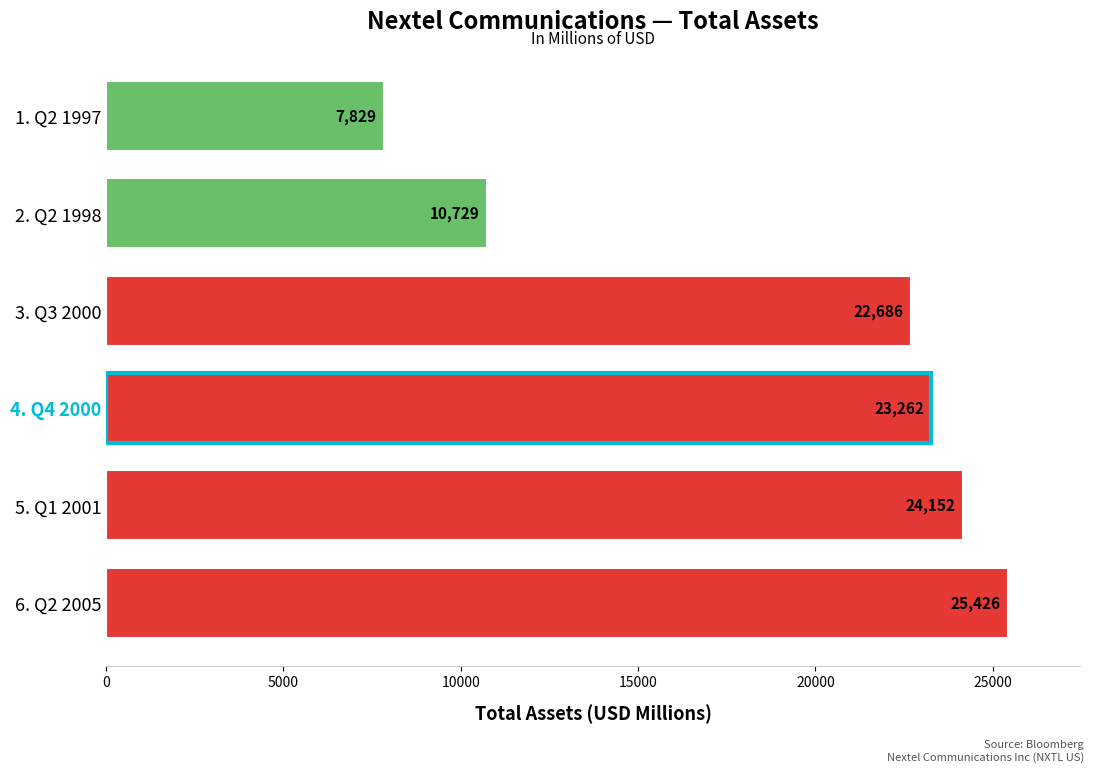

At which label is the value closest to 16627?

2. Q2 1998